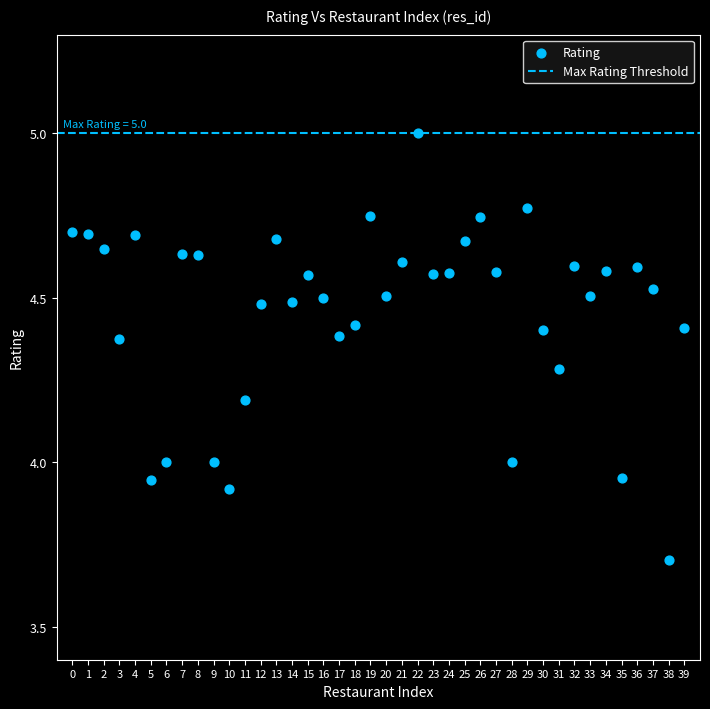

What is the range of Y values (max minus min)?

1.3